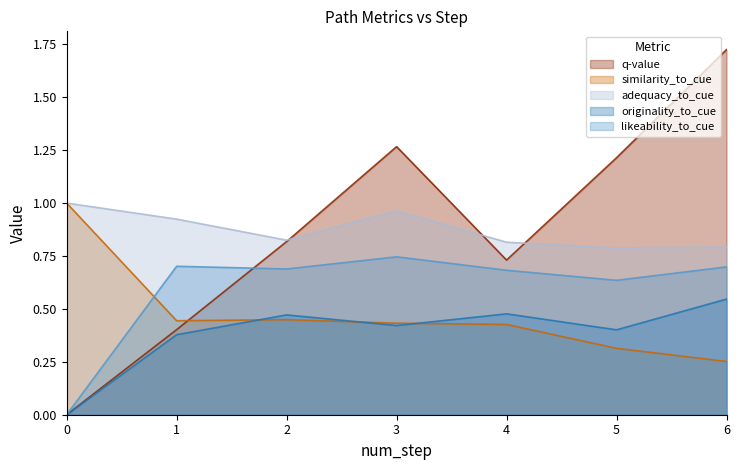

The value of adequacy_to_cue at 6 is 0.8. True or false?

True